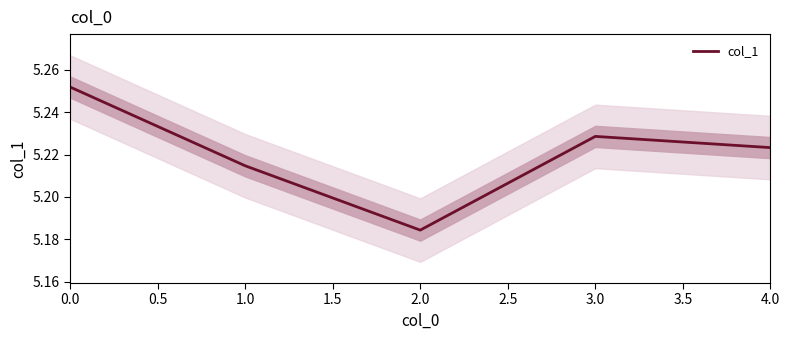

Where is col_1 nearest to the value 5?

2.0